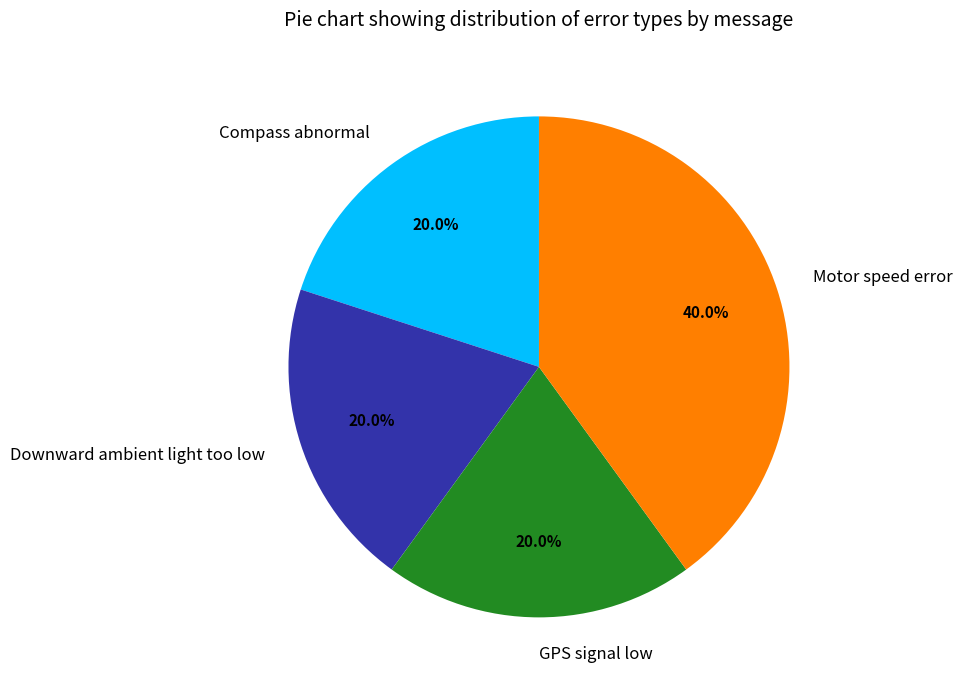

Is it true that Compass abnormal is 29% of the pie?

False